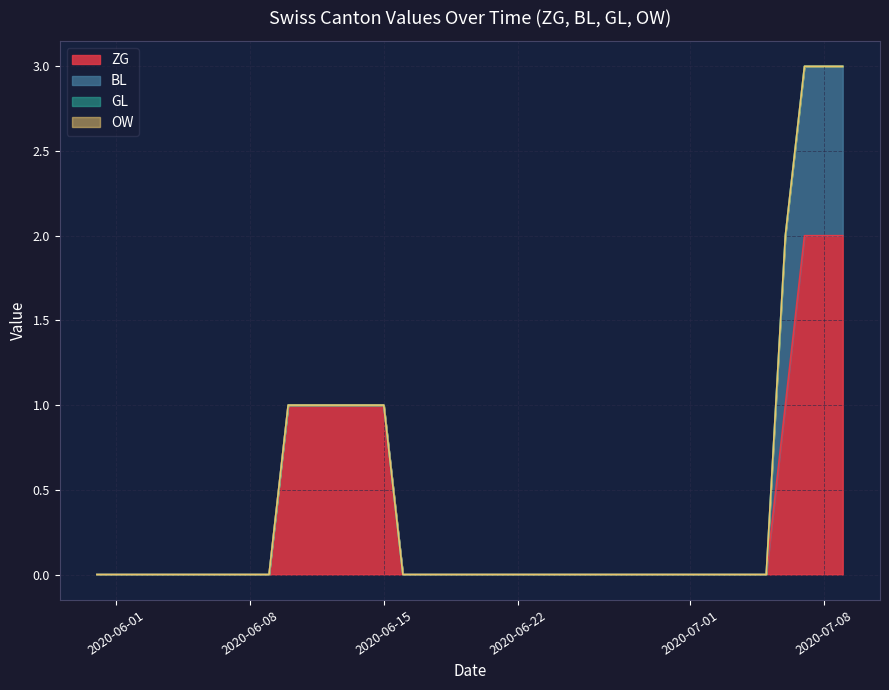

At 2020-06-06, list the series in order from largest to smallest.

ZG, BL, GL, OW